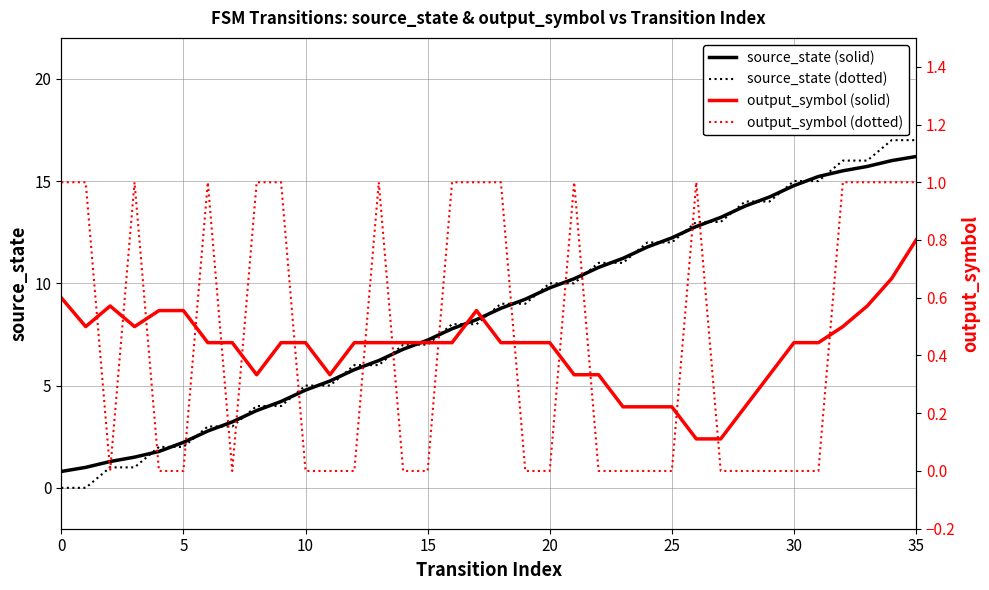

Rank the series by their maximum value, from highest to lowest.

source_state (dotted), source_state (solid), output_symbol (dotted), output_symbol (solid)